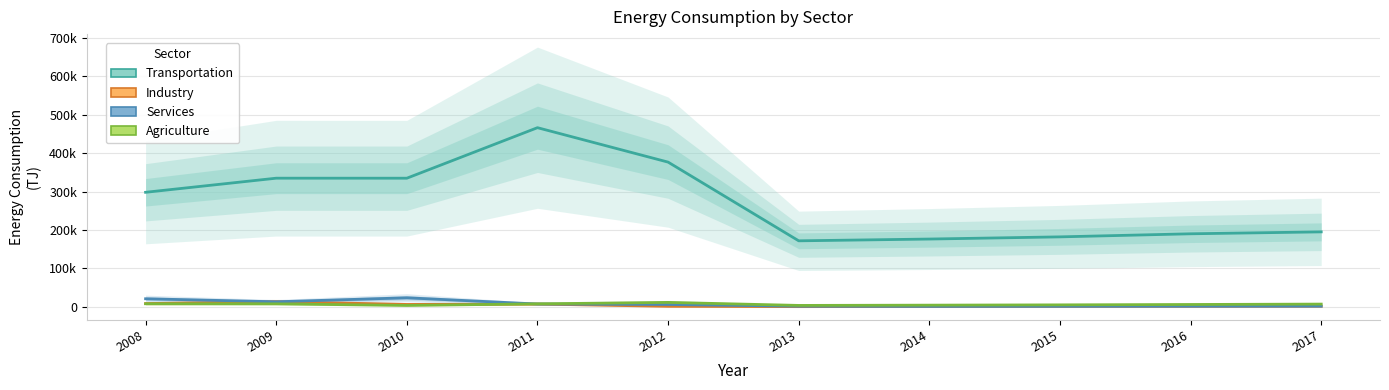

Between 2014 and 2015, which is larger?

2015